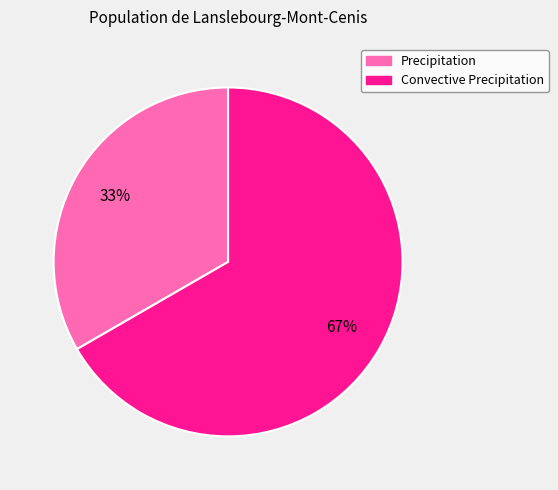

The Precipitation slice represents 33% of the pie. True or false?

True